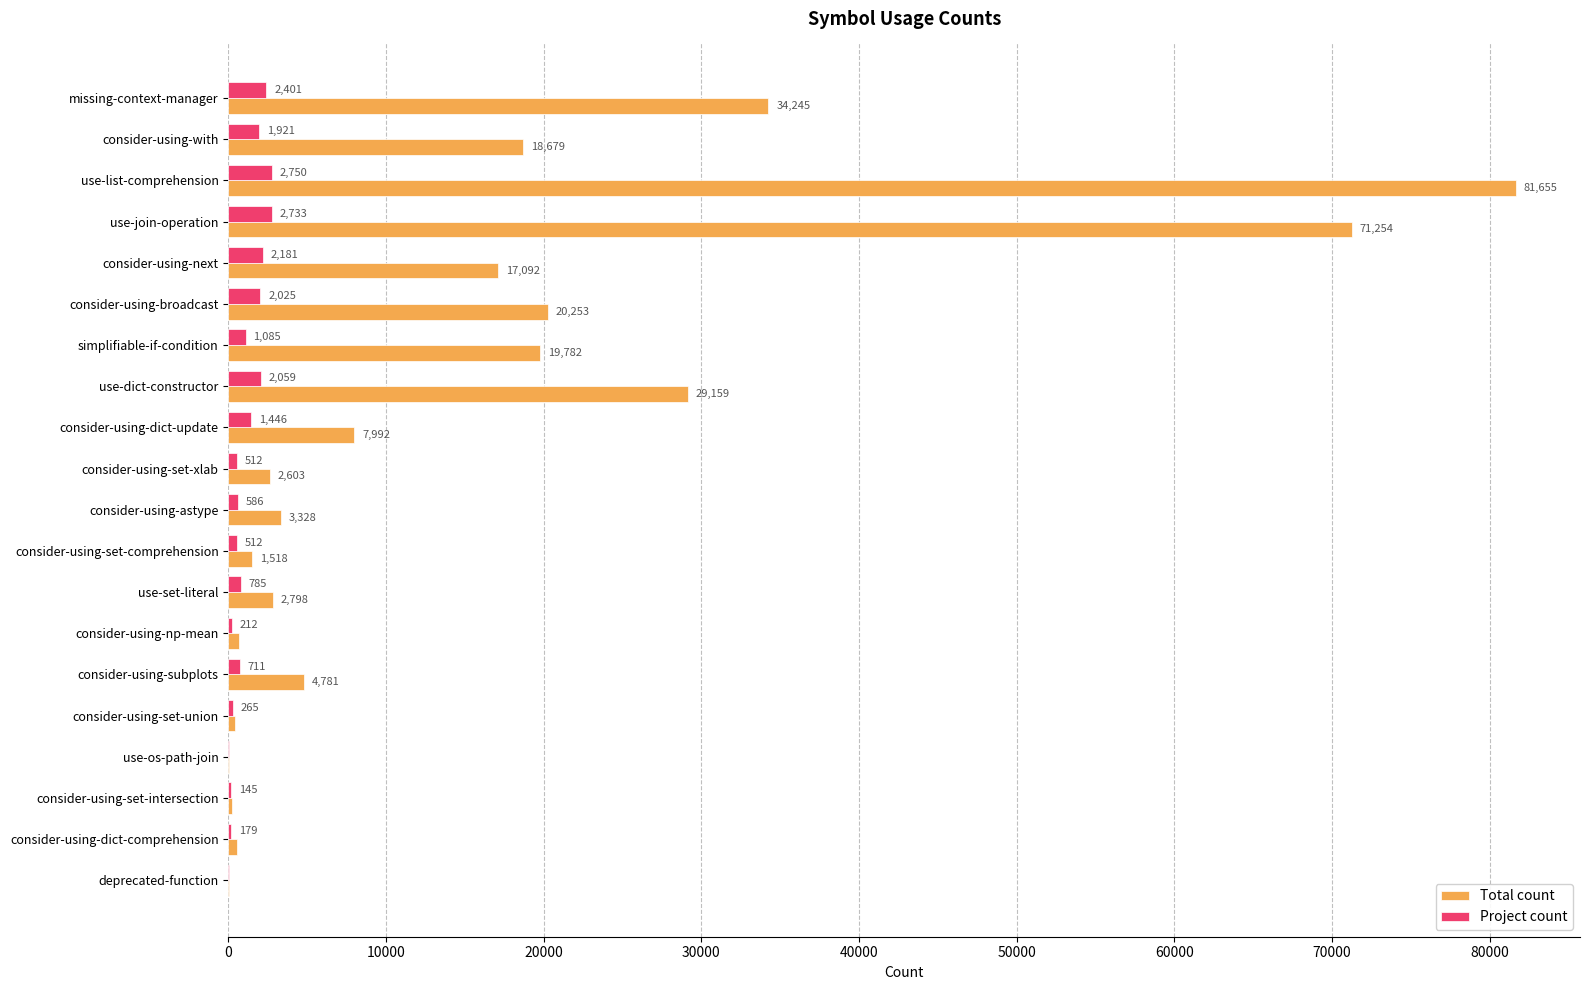

What is the greatest value displayed?

81655